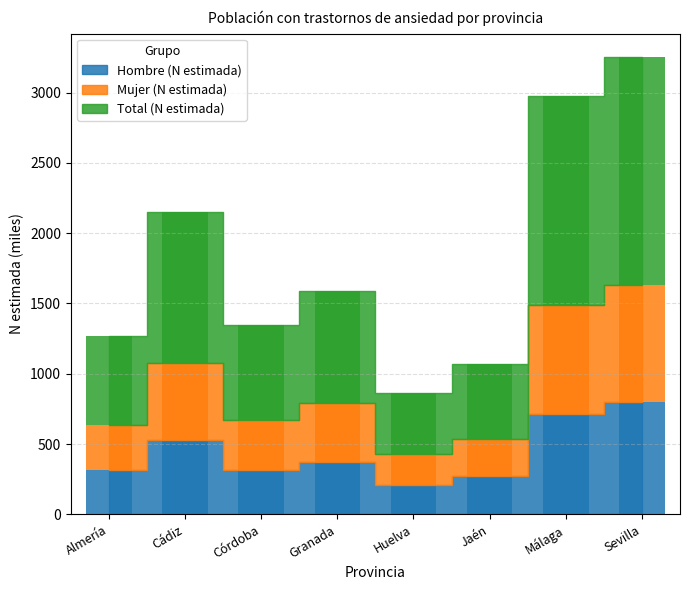

Between Jaén and Málaga, which is larger?

Málaga